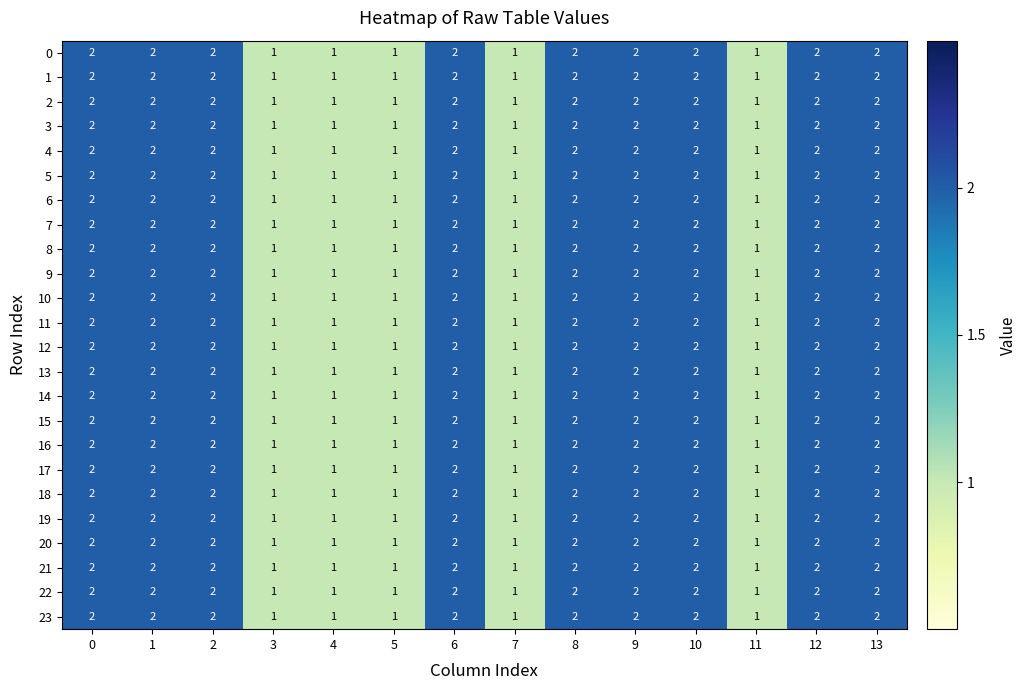

How many data points in 20 are less than 2?

5